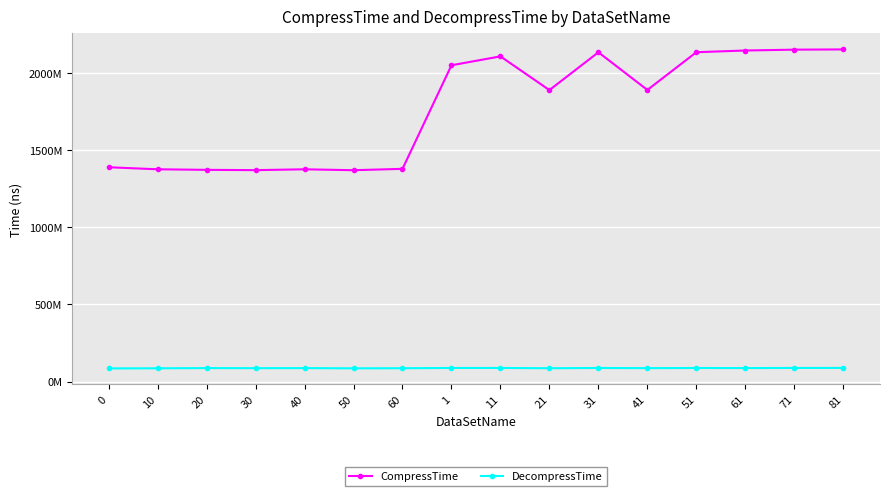

Rank the series at 30 from highest to lowest value.

CompressTime, DecompressTime